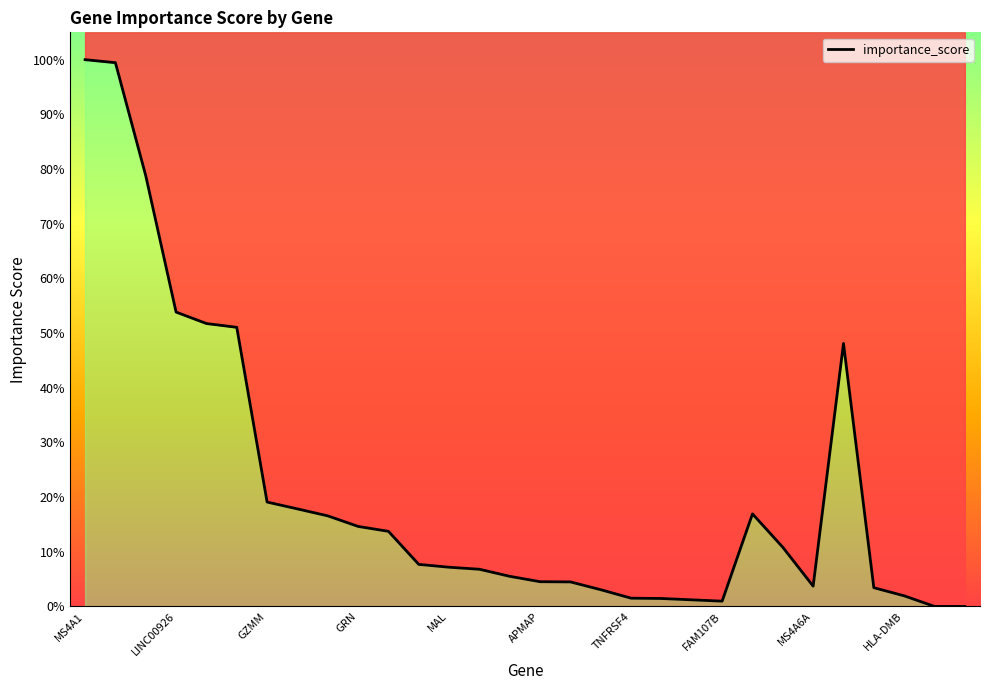

How many interior local peaks (higher than both neighbors) does the data have?

2